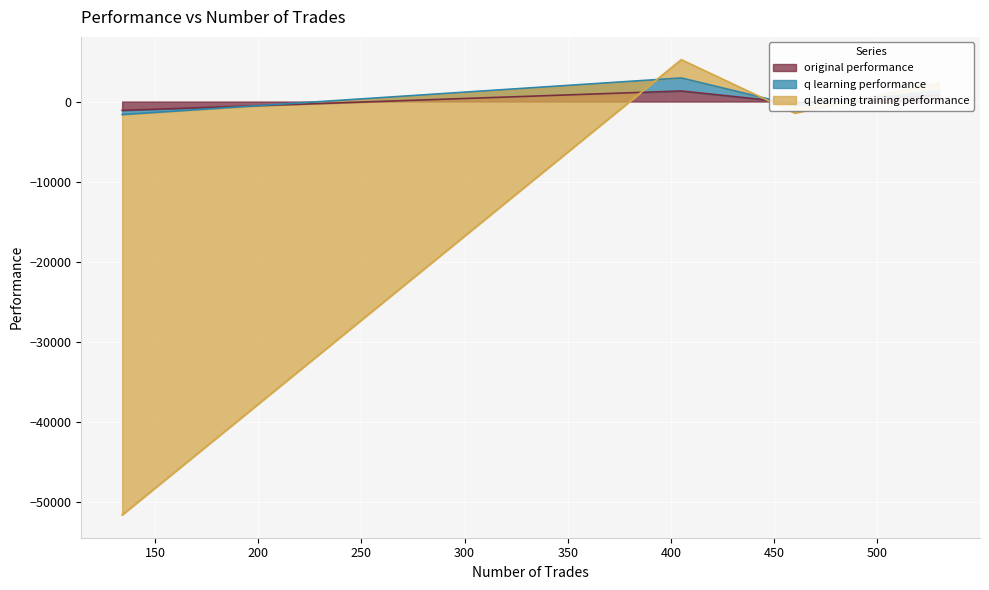

What is the sum of all original performance values?

876.1